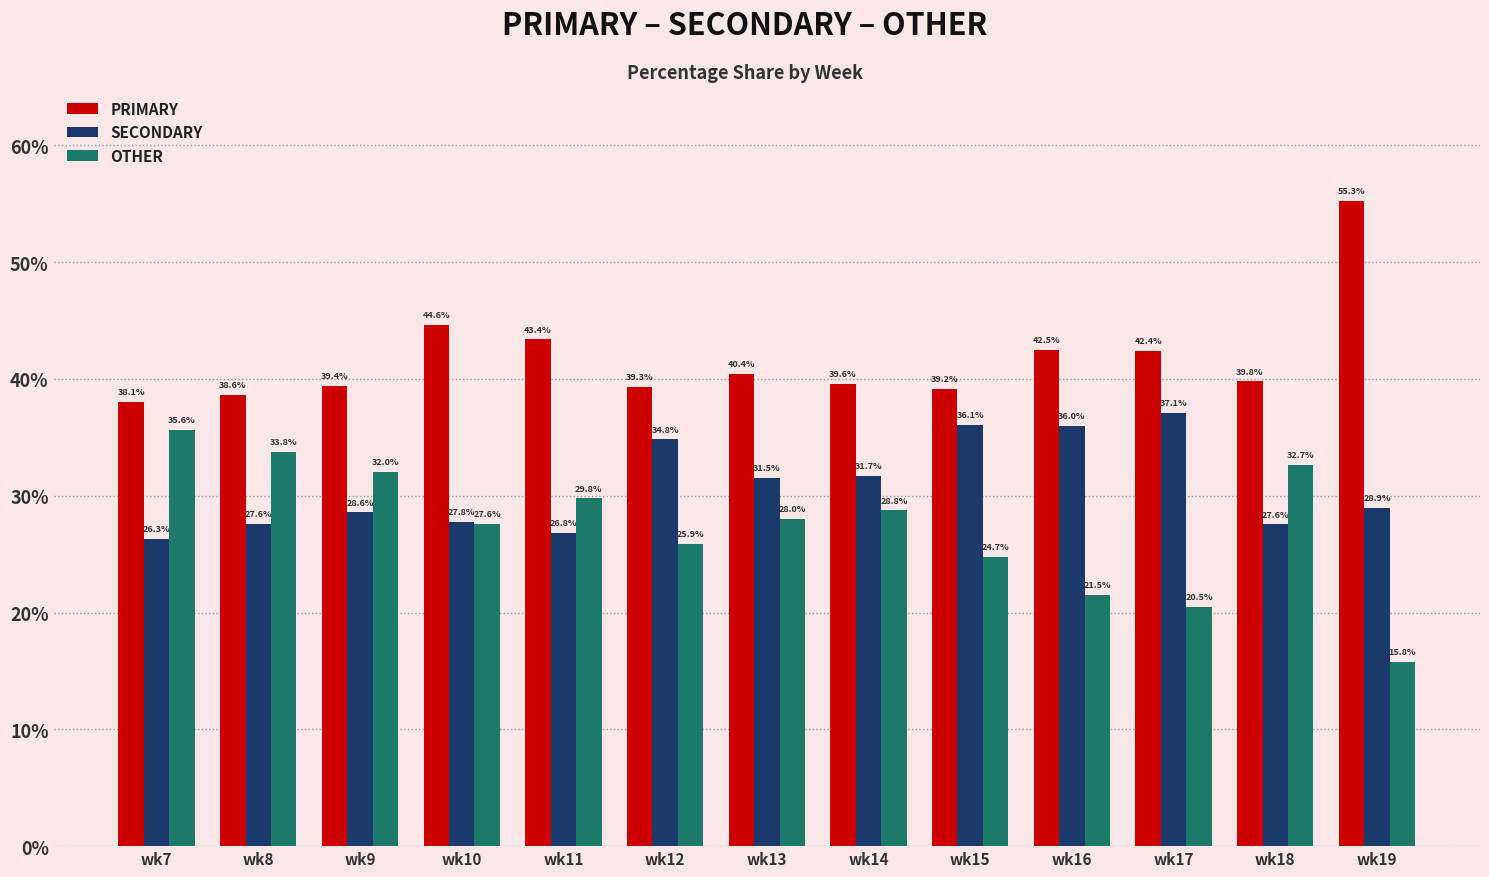

What is the smallest value displayed?

15.8